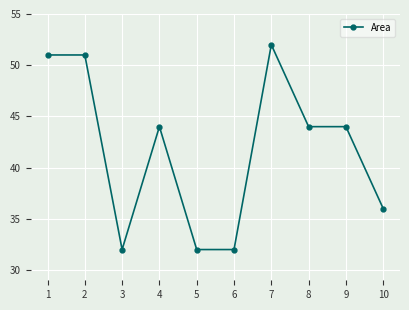

What is the difference between the maximum and second lowest values?

20